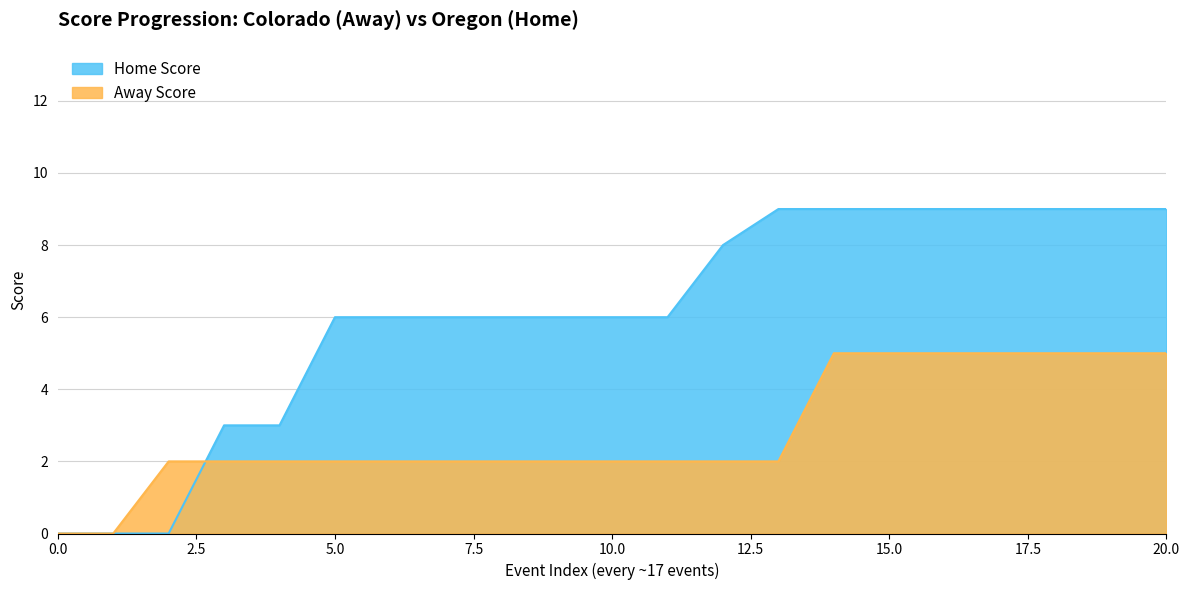

Reading right to left, what are all the values shown in this chart?

Home Score: 9	9	9	9	9	9	9	9	8	6	6	6	6	6	6	6	3	3	0	0	0
Away Score: 5	5	5	5	5	5	5	2	2	2	2	2	2	2	2	2	2	2	2	0	0